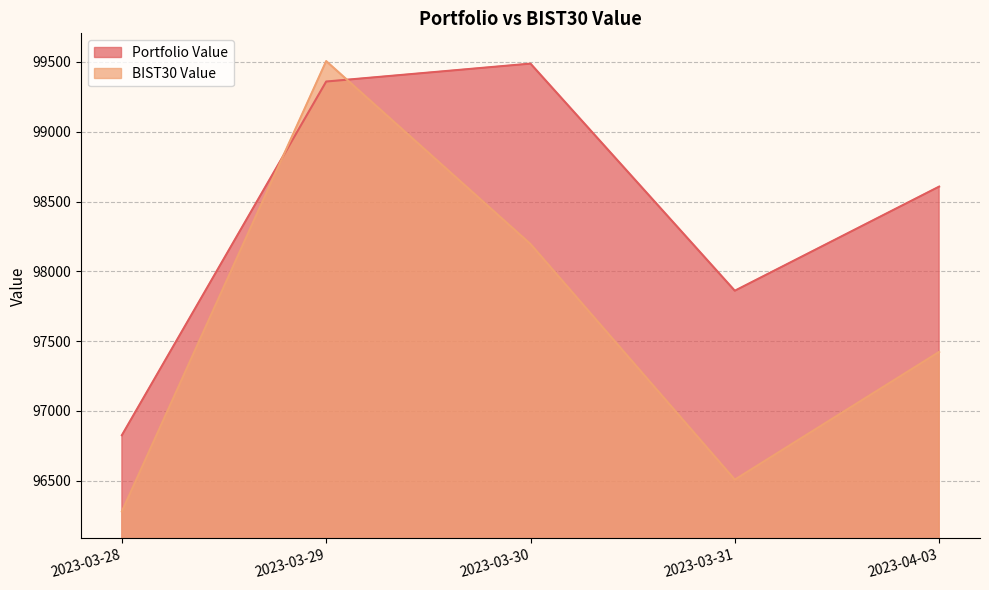

How many data points in Portfolio Value are above 98606?

3